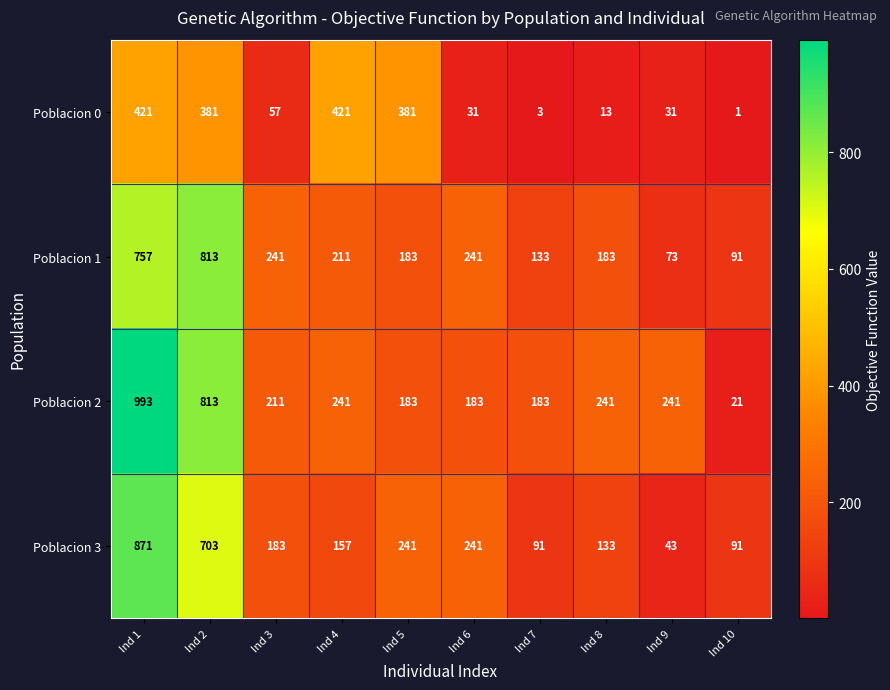

At which category is the sum across all series the highest?

Ind 1